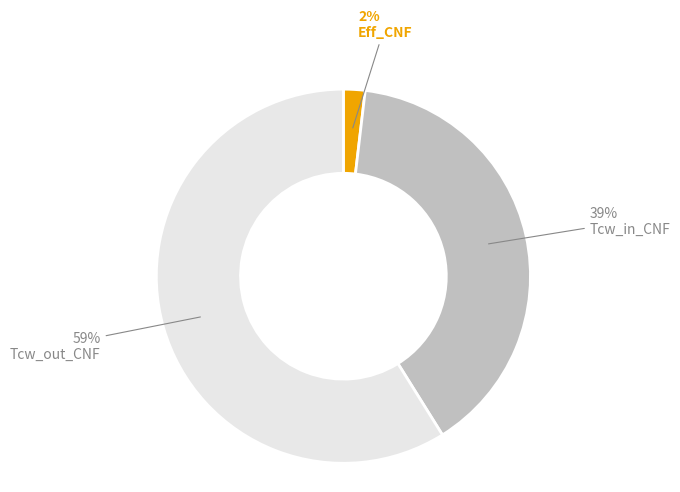

Is there a majority slice in this chart?

Yes